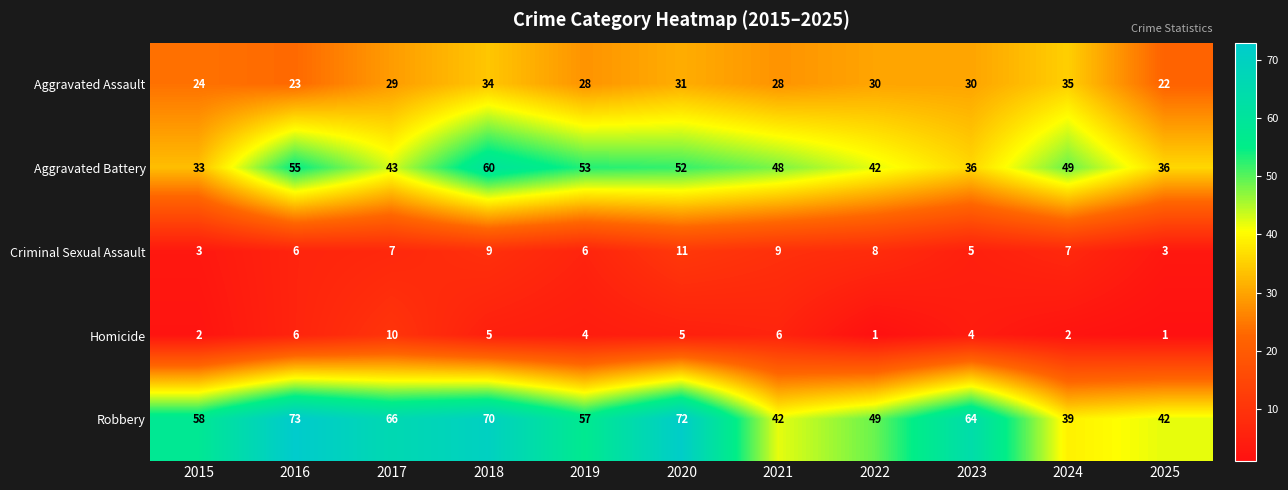

The value of Homicide at 2022 is 2. True or false?

False